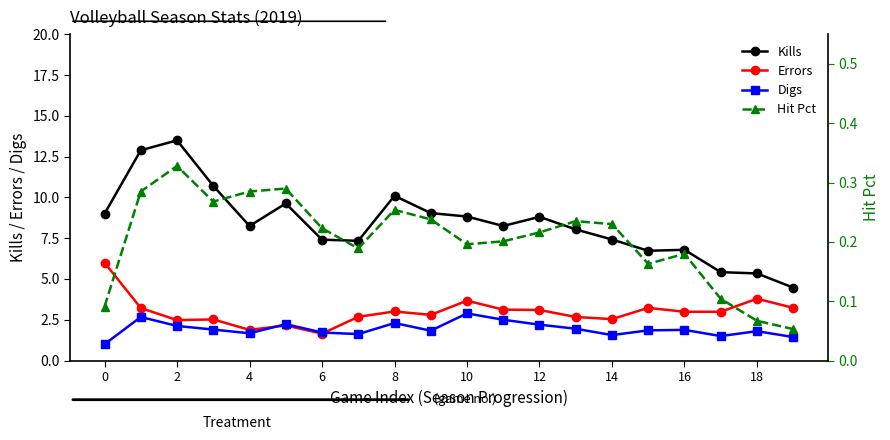

True or false: Kills and Digs intersect in this chart.

False